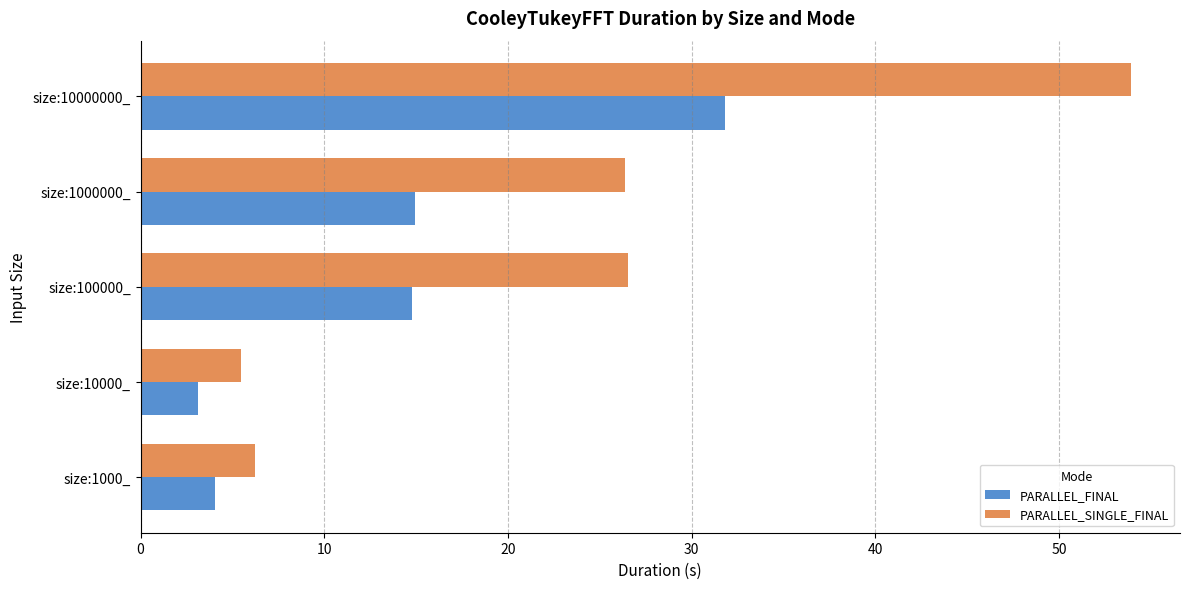

What value does the PARALLEL_FINAL series have at size:1000000_?

14.9